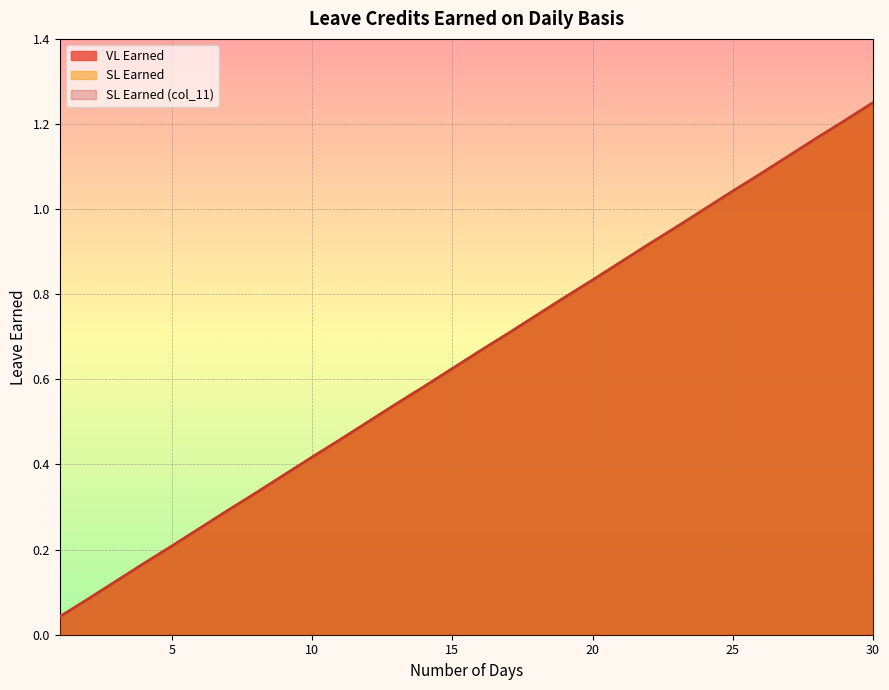

List the series in order of their peak value, lowest first.

VL Earned, SL Earned, SL Earned (col_11)